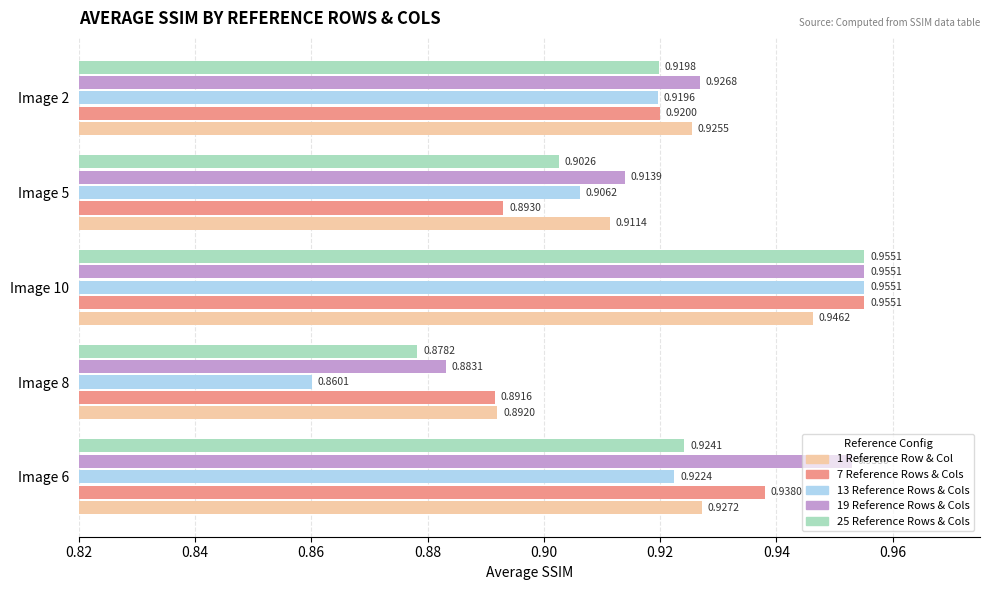

Which series has the largest range (max minus min)?

13 Reference Rows & Cols